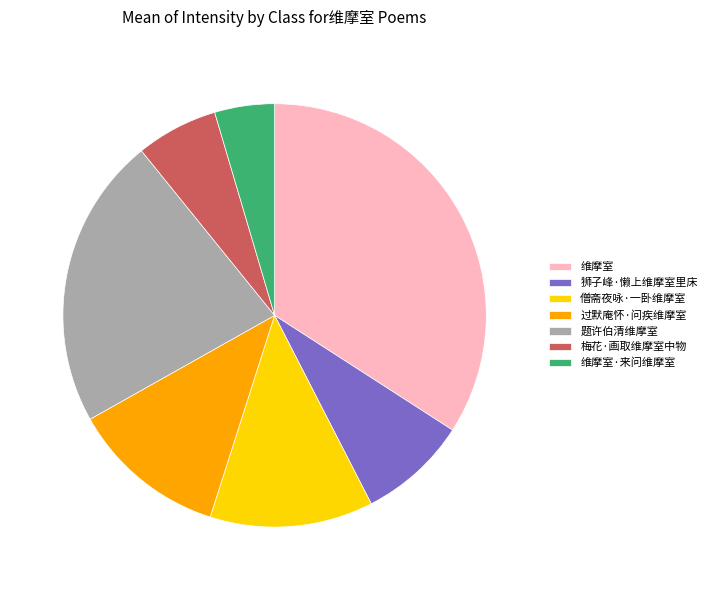

The 僧斋夜咏·一卧维摩室 slice represents 19% of the pie. True or false?

False